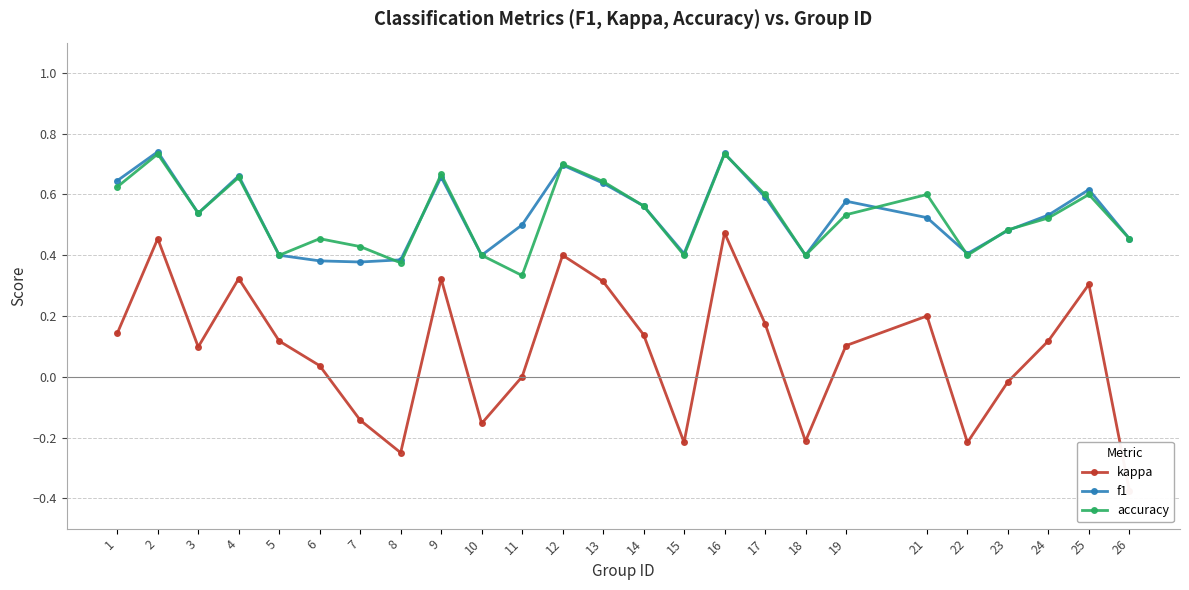

True or false: f1 and kappa cross at least once.

False